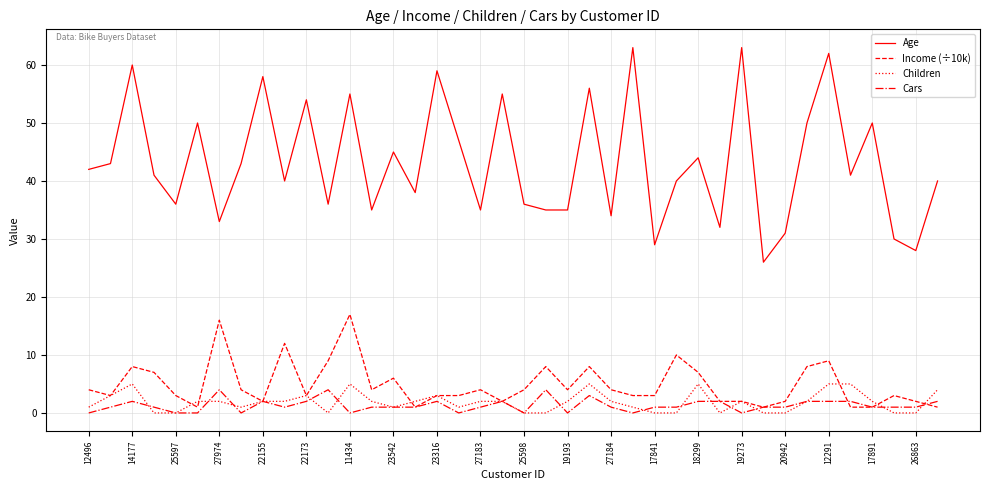

True or false: Age and Income (÷10k) cross at least once.

False